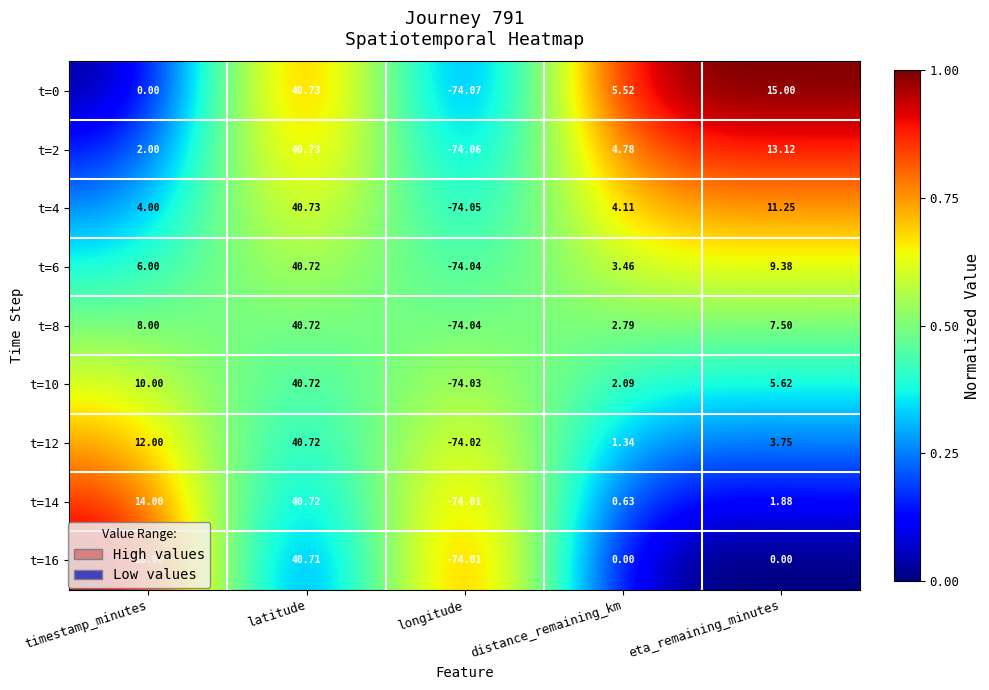

At eta_remaining_minutes, list the series in order from smallest to largest.

t=16, t=14, t=12, t=10, t=8, t=6, t=4, t=2, t=0